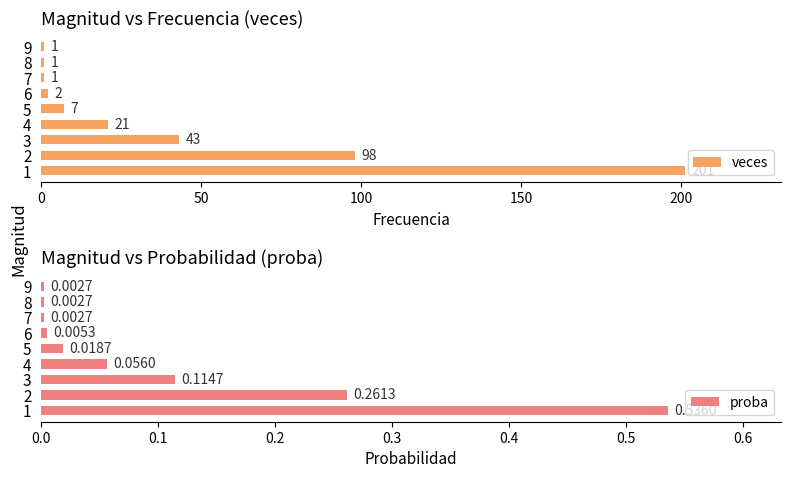

Which series has the largest range (max minus min)?

veces